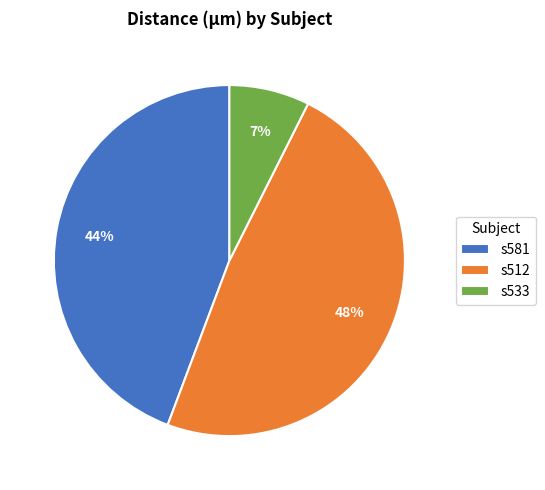

Combined, do s581 and s512 account for over 50%?

Yes